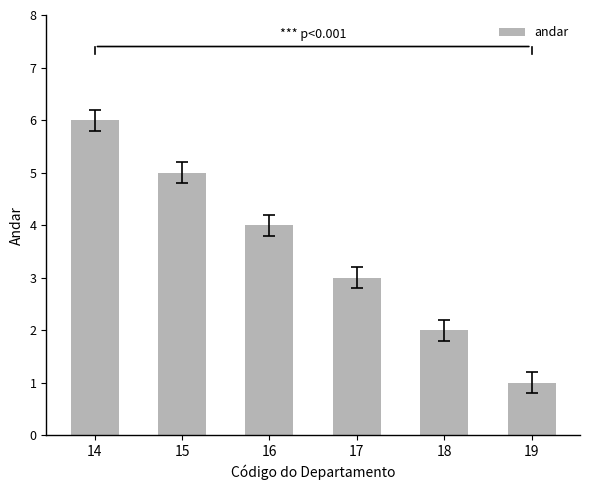

What is the difference between the maximum and minimum values?

5